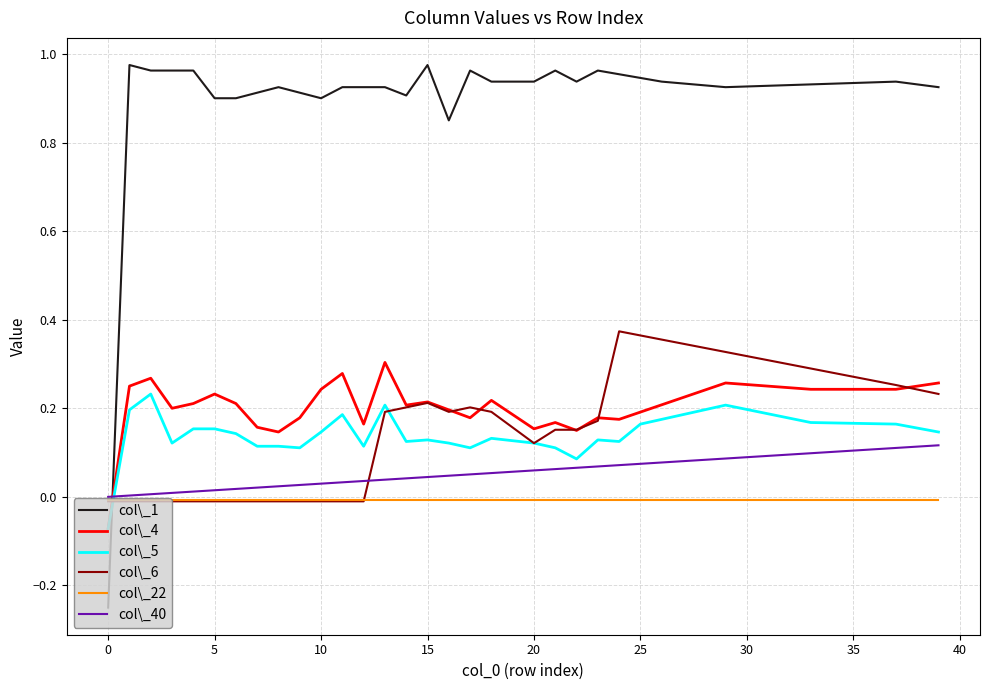

List the series in order of their peak value, highest first.

col\_1, col\_6, col\_4, col\_5, col\_40, col\_22